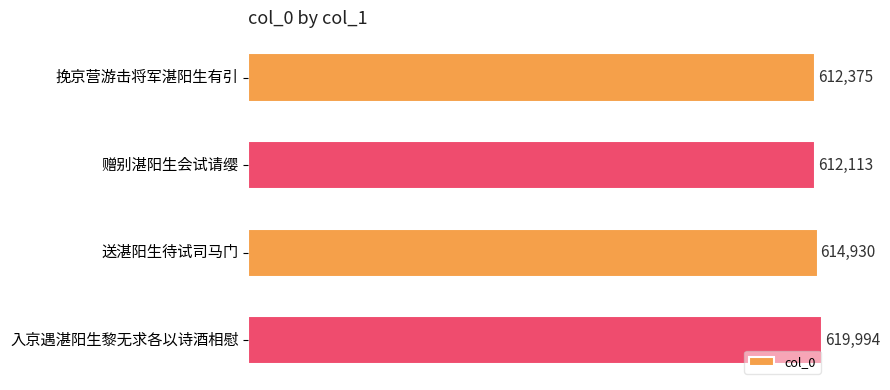

What is the label of the 4th bar from the bottom?

挽京营游击将军湛阳生有引